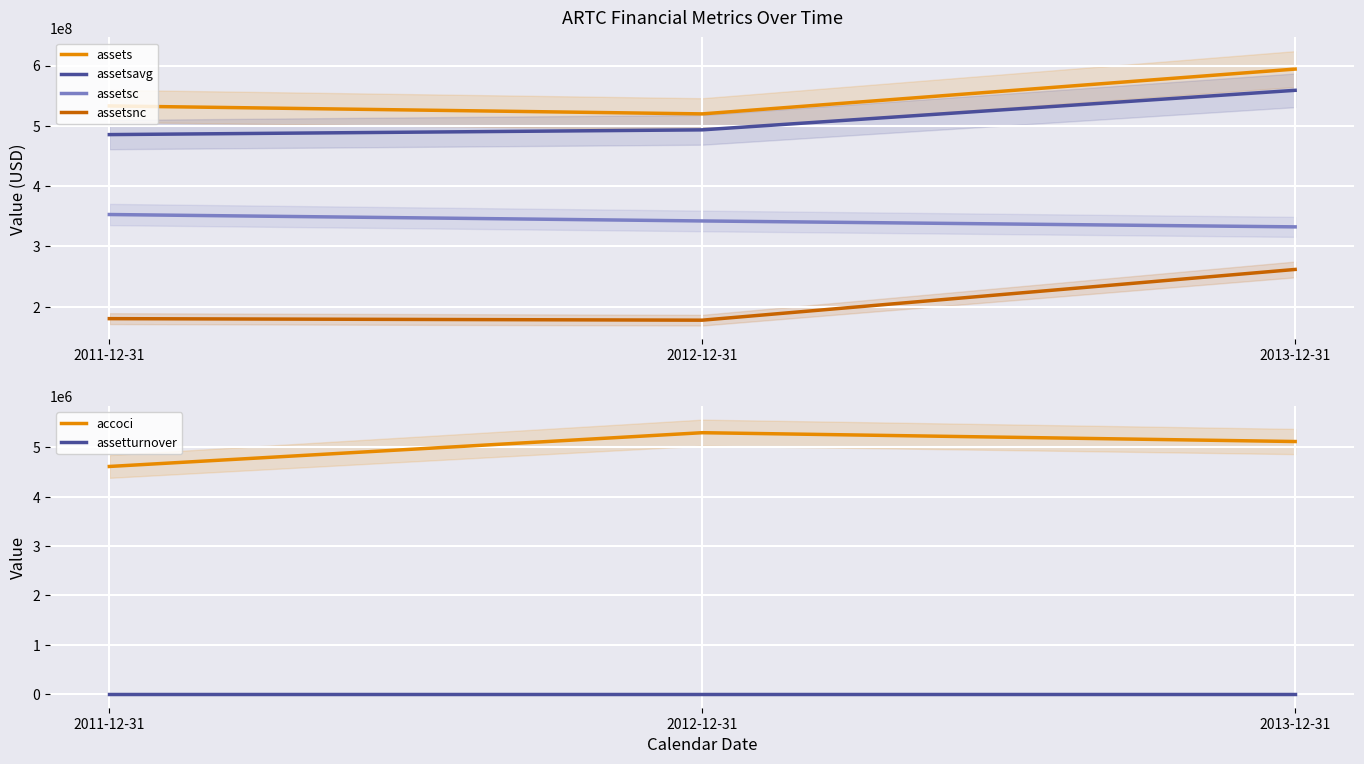

What is the sum of the assetturnover values at 2013-12-31 and 2012-12-31?

1.4